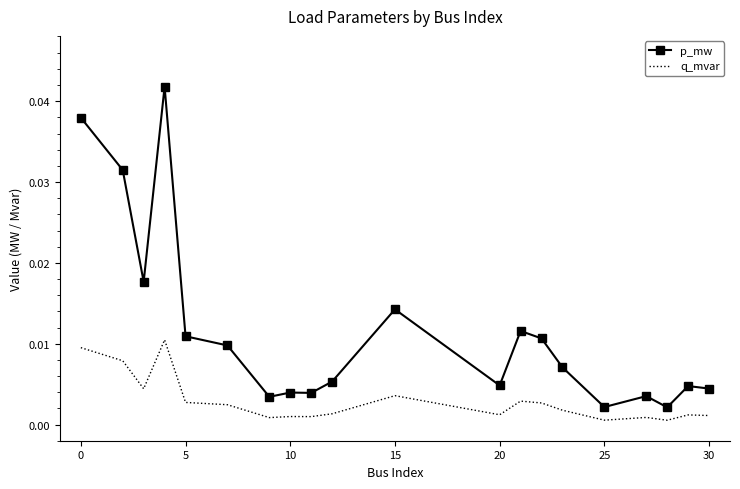

Which series has the largest range (max minus min)?

p_mw